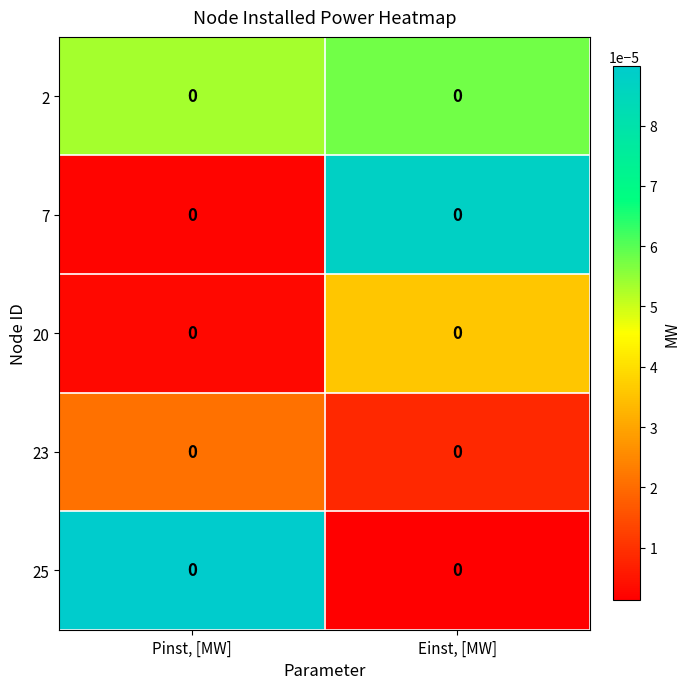

At which category is the sum across all series the highest?

Einst, [MW]